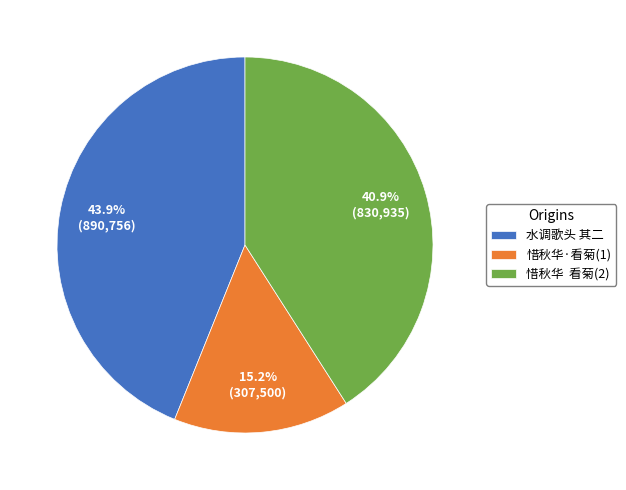

Does any single category account for the majority?

No